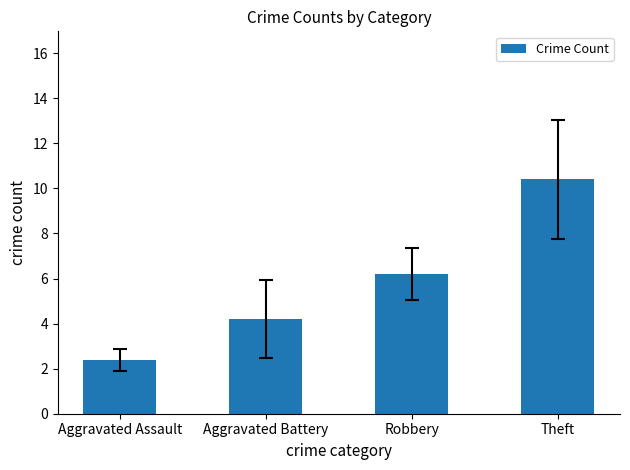

What is the average value?

5.8